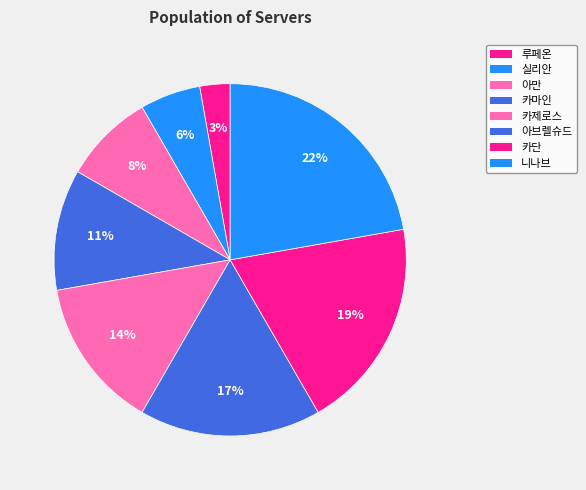

Count the number of slices in the pie.

8